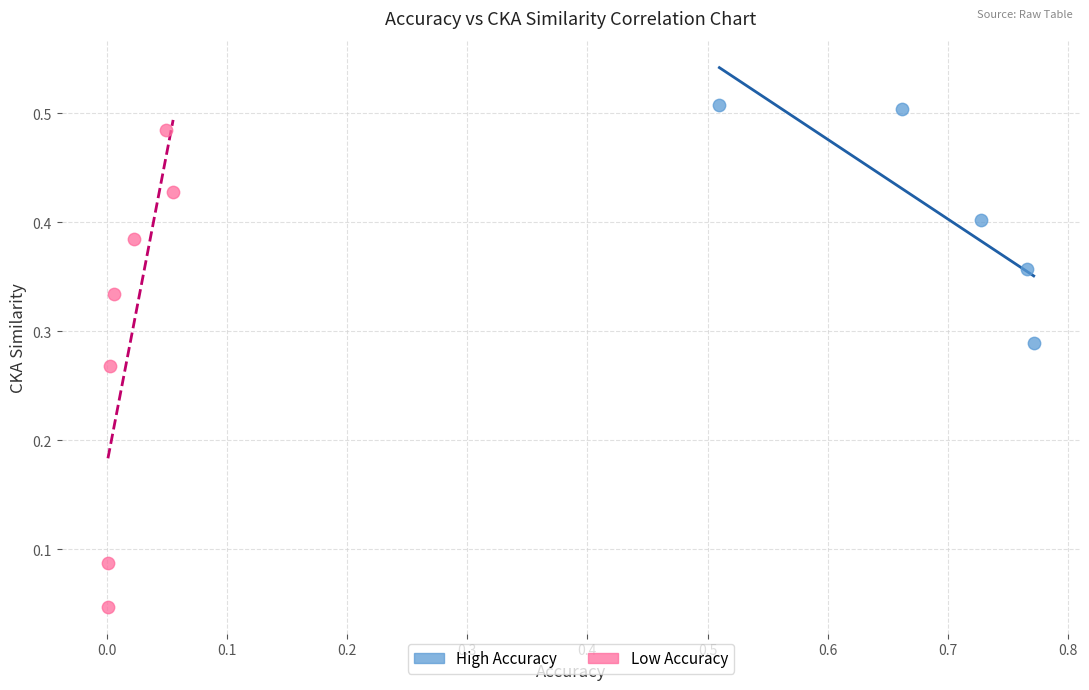

Which series contains the lowest Y value?

Low Accuracy